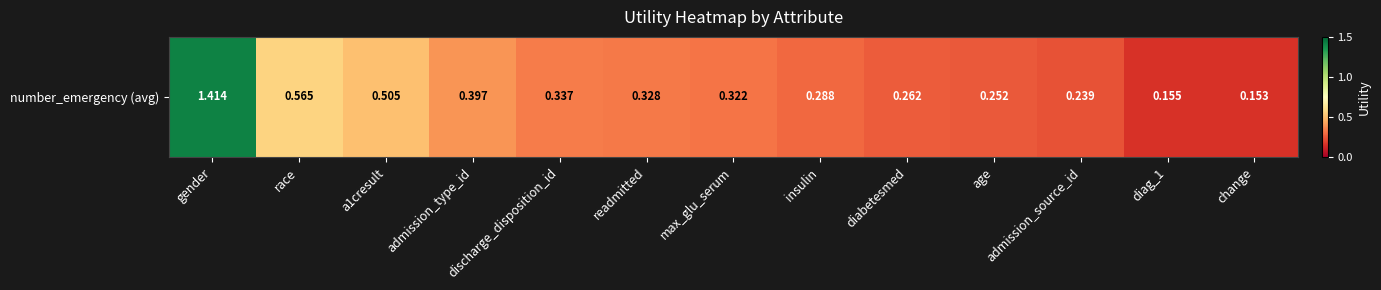

What is the sum of all values?

5.2